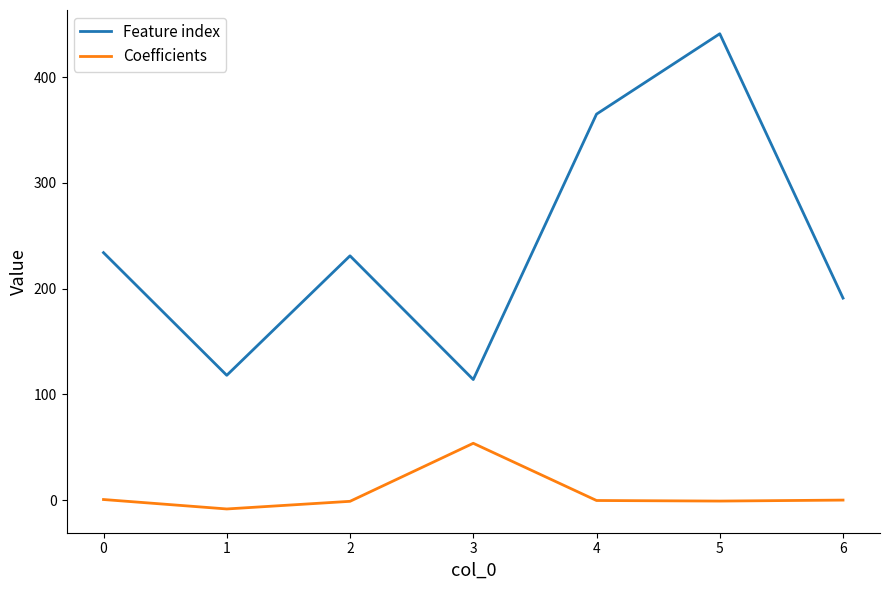

Rank the series at 3 from lowest to highest value.

Coefficients, Feature index